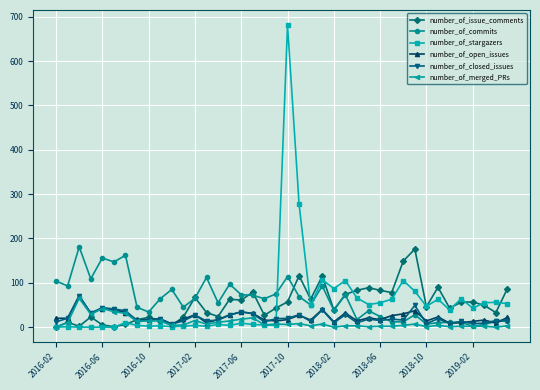

What is the maximum value shown in the chart?

681